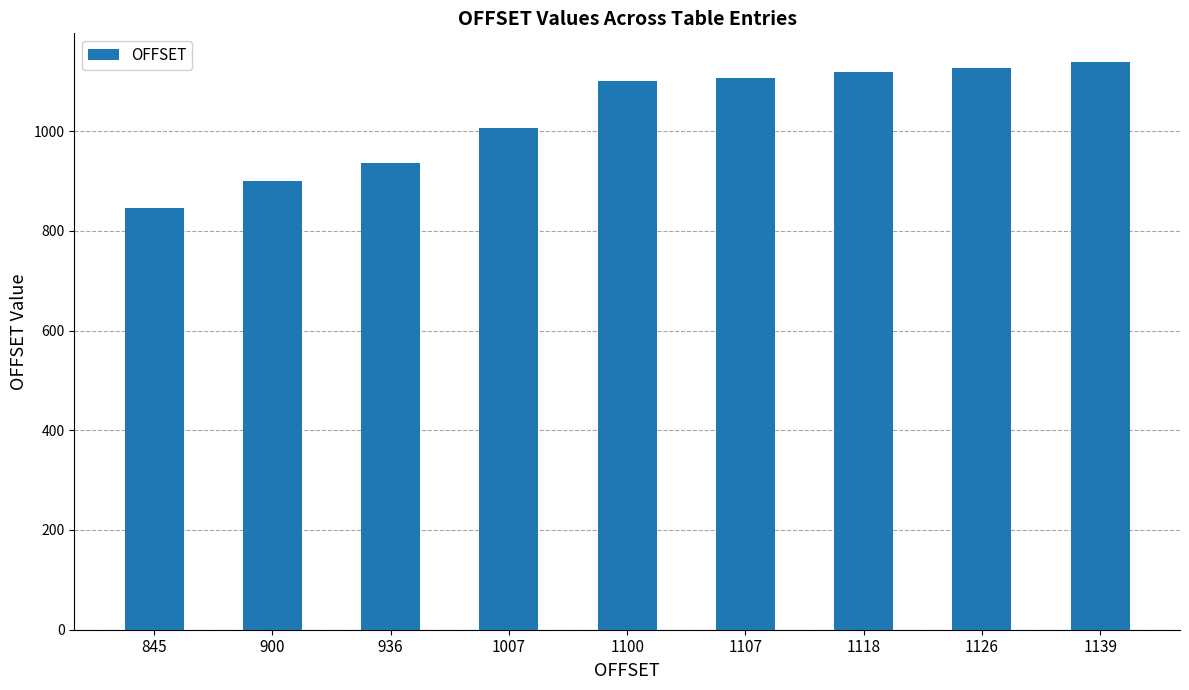

The chart shows a value of 1007 at 1007. True or false?

True